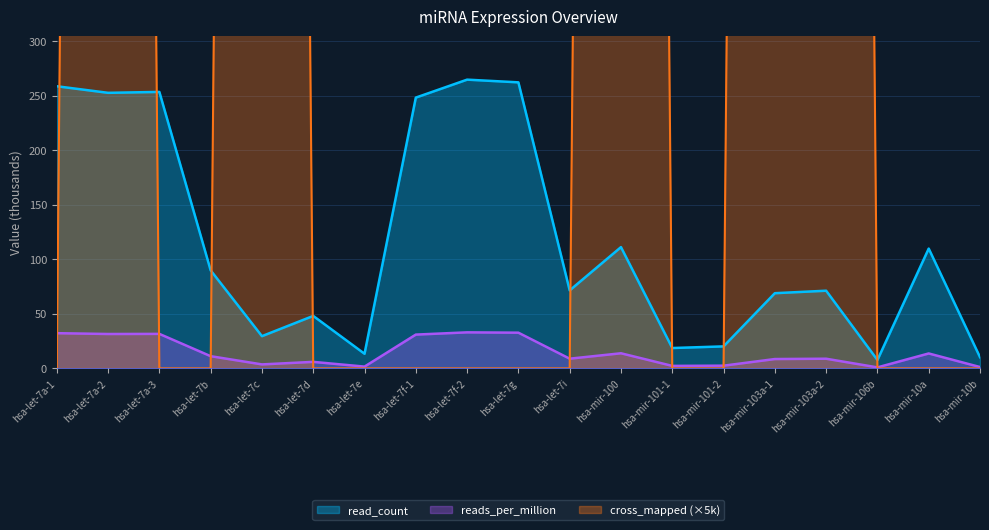

List the series in order of their peak value, highest first.

cross_mapped_indicator, read_count, reads_per_million_miRNA_mapped